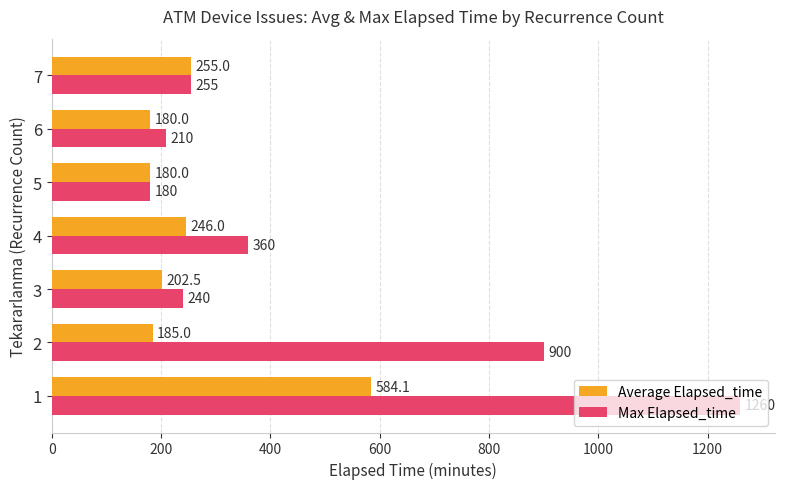

List the series in order of their overall mean, lowest first.

Average Elapsed_time, Max Elapsed_time